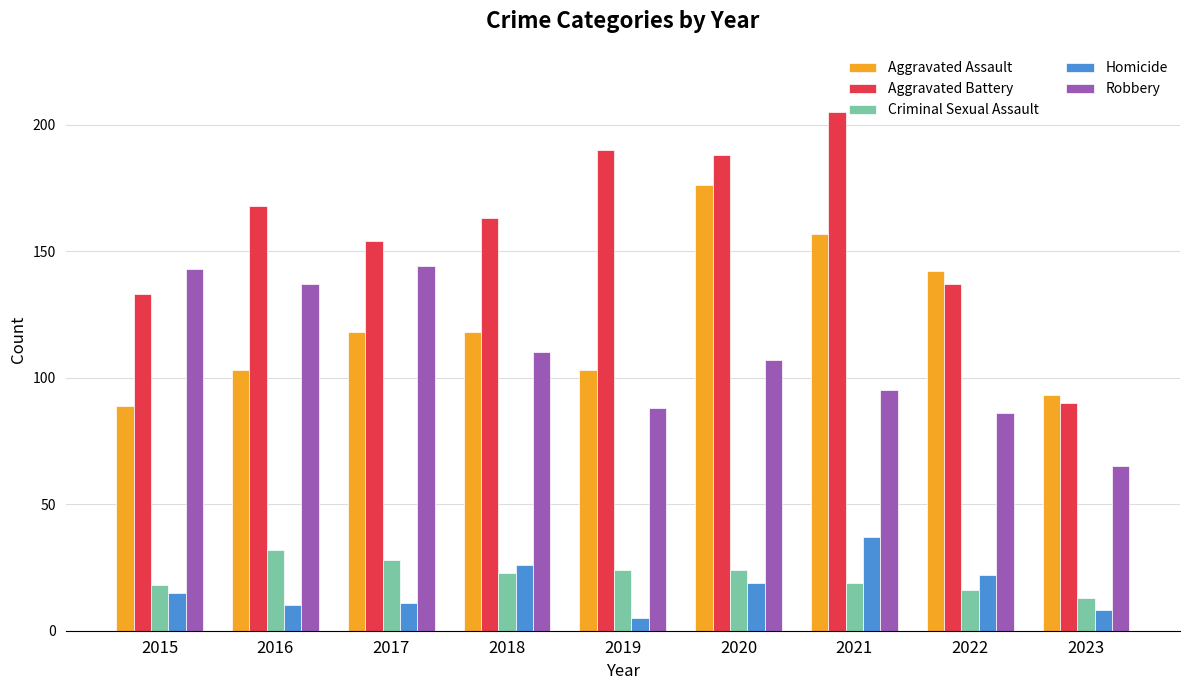

Count the number of categories in the chart.

9